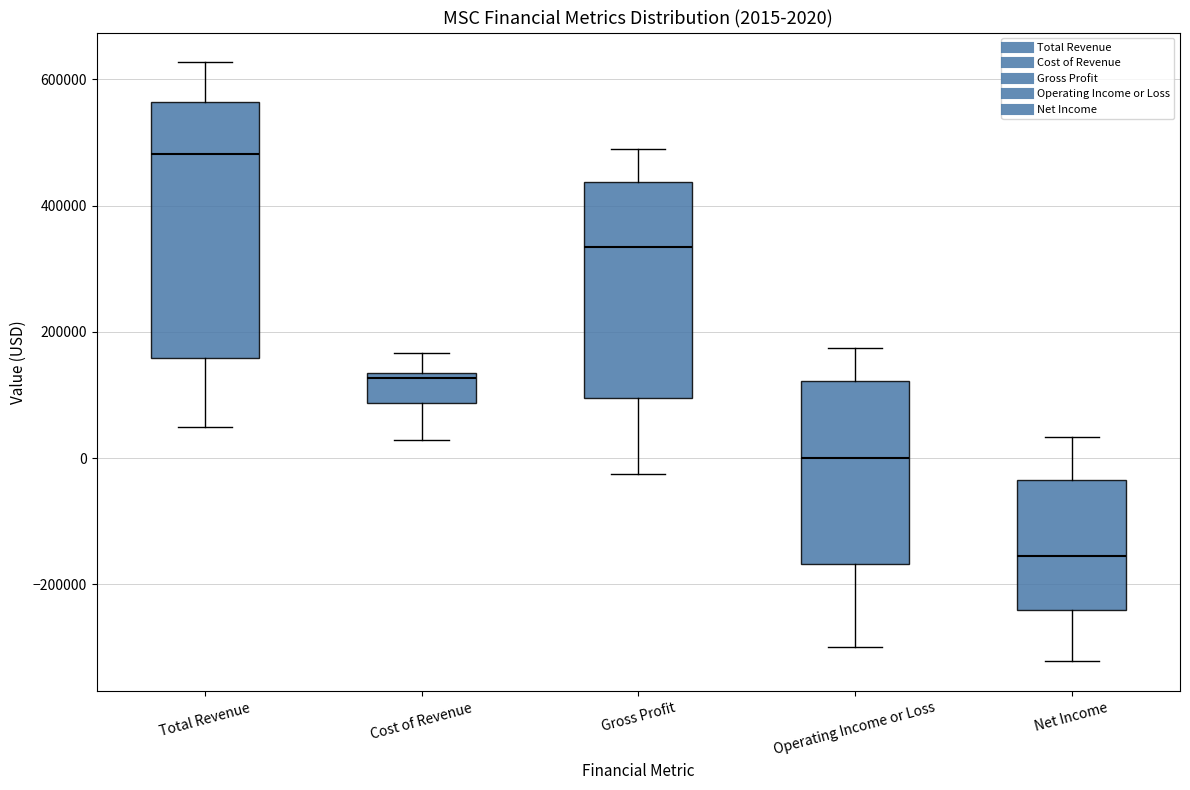

Which box's median line is the highest?

Total Revenue